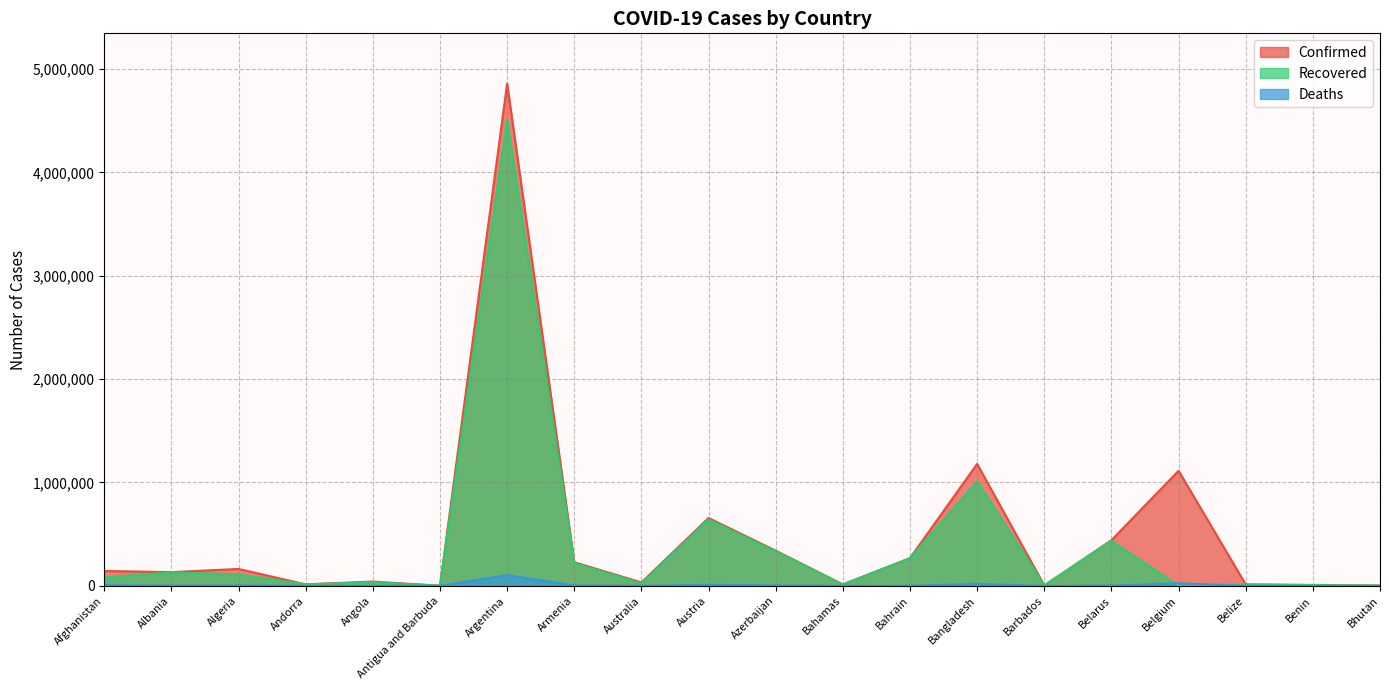

Which series has the widest spread of values?

Confirmed